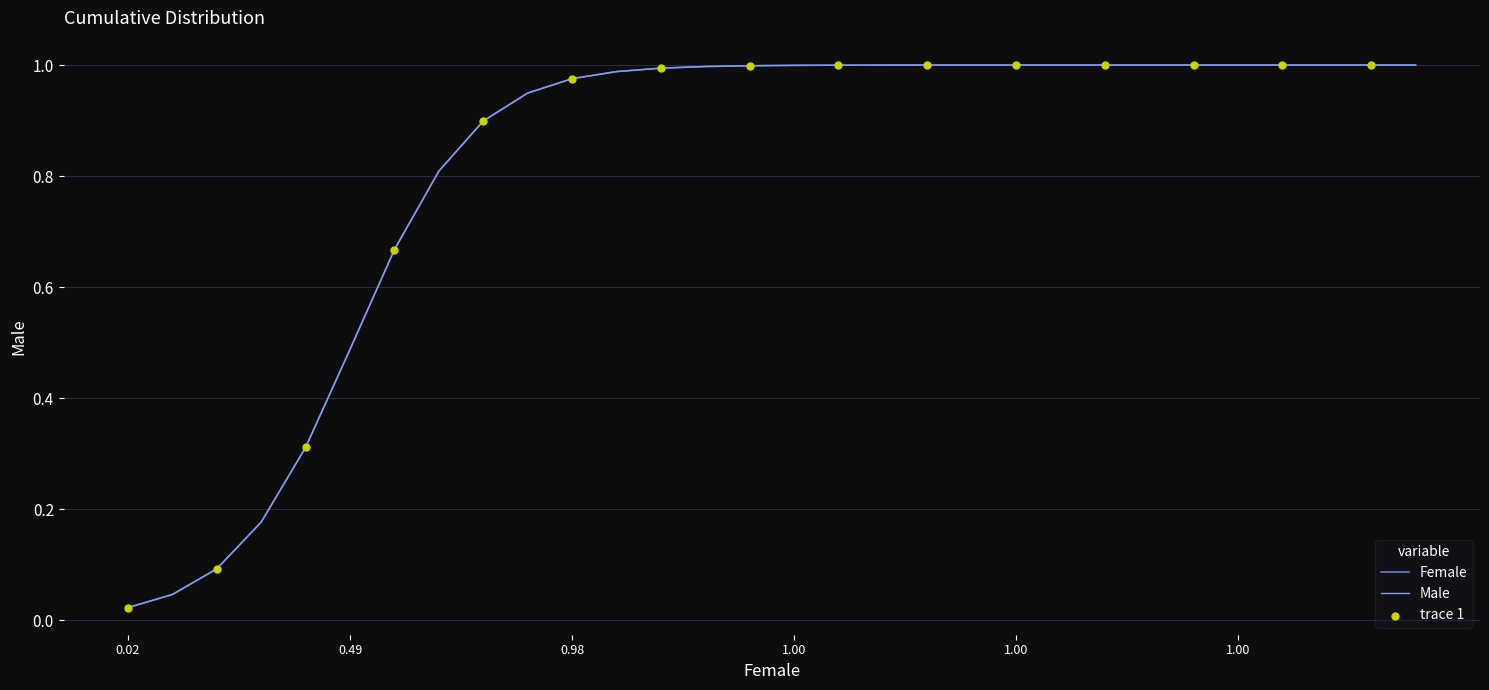

Is this an area chart (filled region under the line)?

No